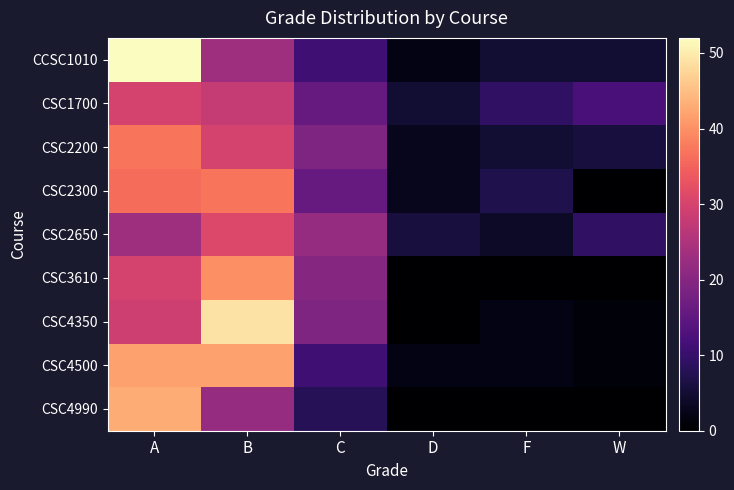

List the series in order of their peak value, lowest first.

CSC1700, CSC2650, CSC2200, CSC2300, CSC3610, CSC4500, CSC4990, CSC4350, CCSC1010